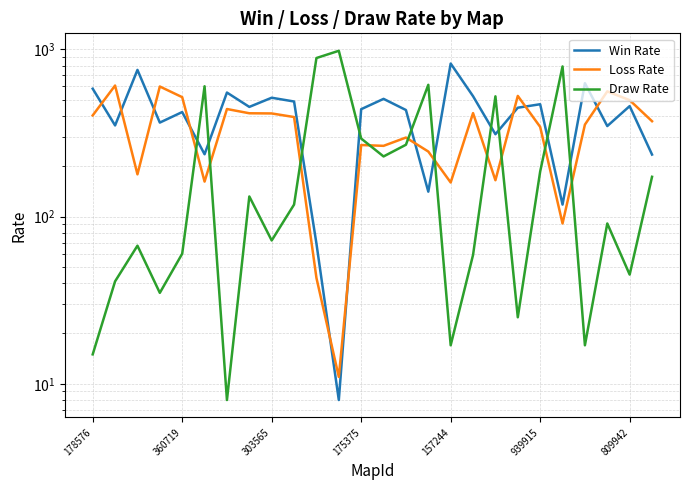

What is the difference between the highest and lowest values at 21?

700